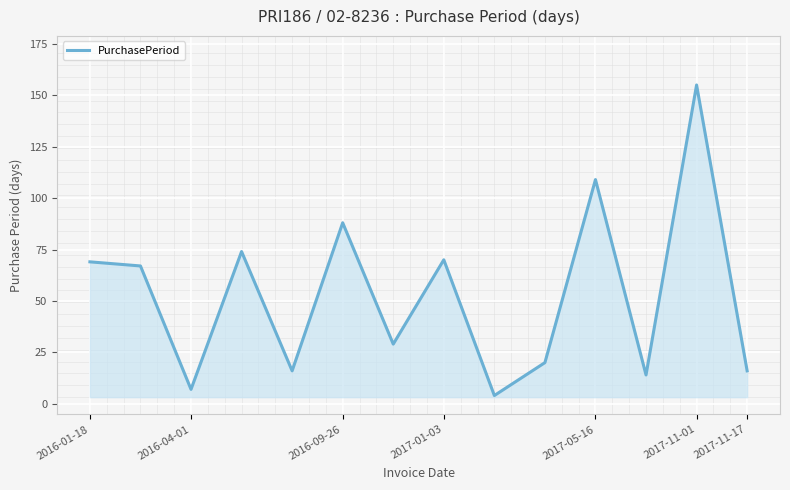

What is the difference between the maximum and minimum values?

151